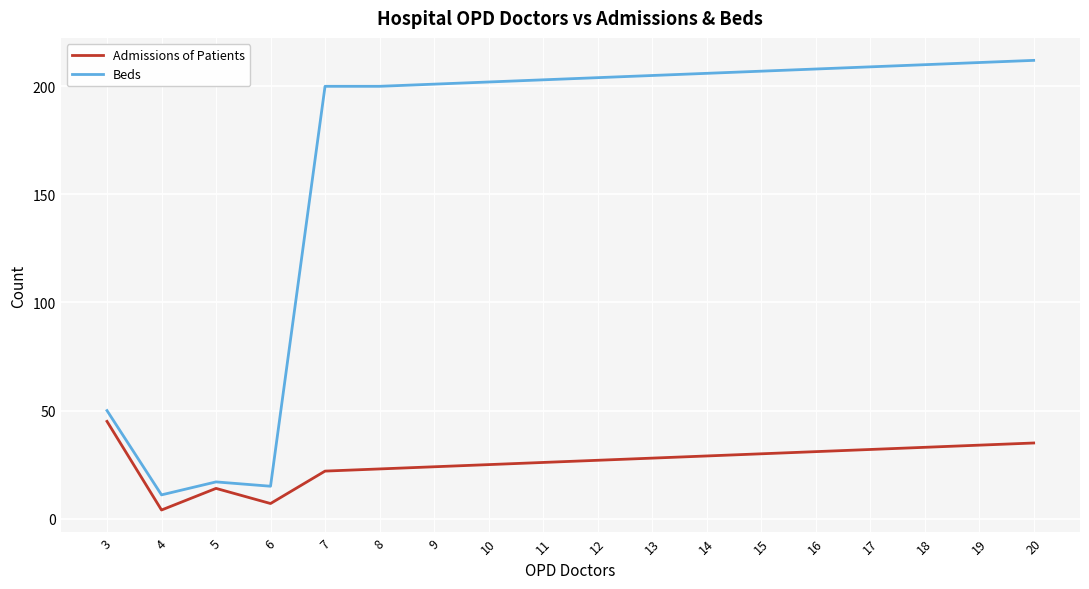

What is the highest value of the Admissions of Patients series?

45